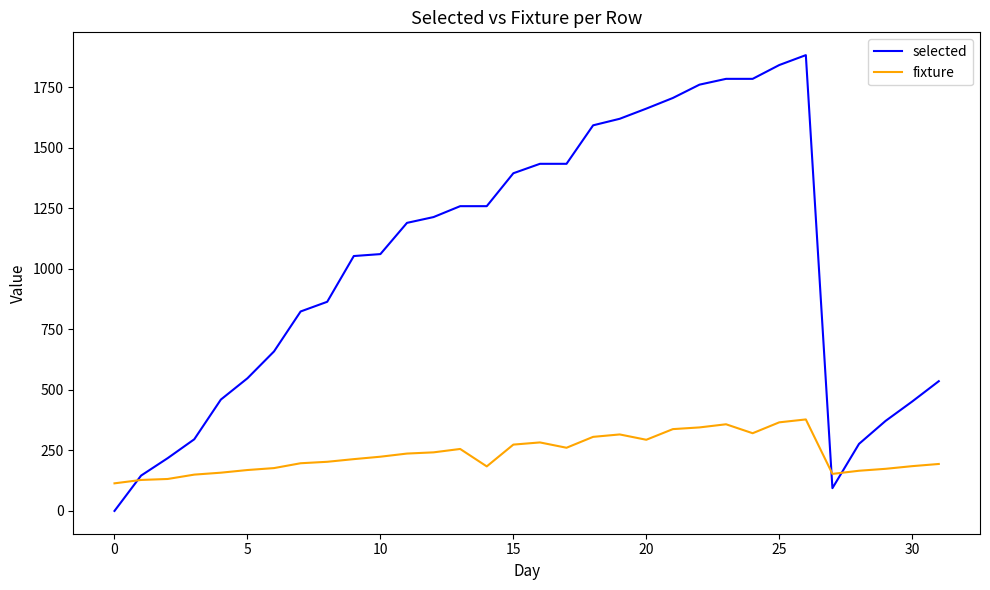

List the series in order of their overall mean, highest first.

selected, fixture